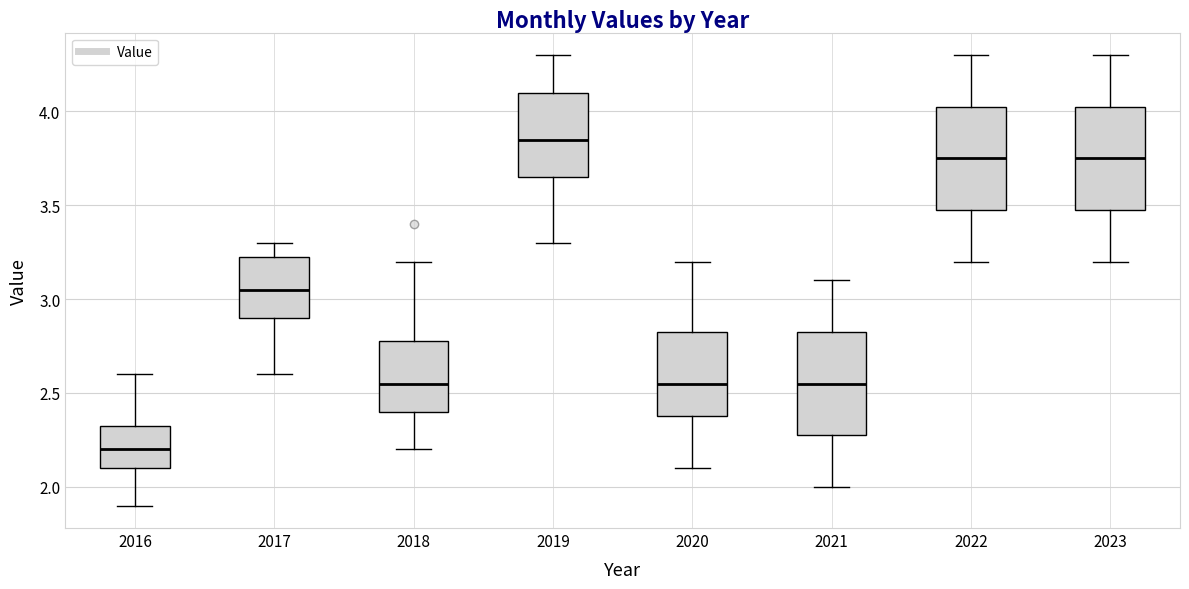

Where does the upper whisker of the box at x = 2020 end on the y-axis? The values are not printed on the chart, so give them approximately, as read against the axis.

3.20